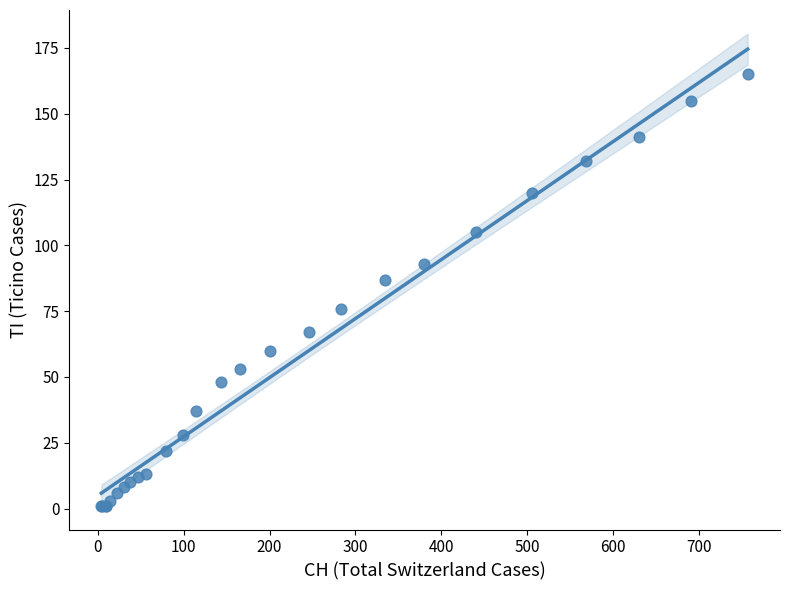

What Y value in the scatter plot is closest to 83?

87